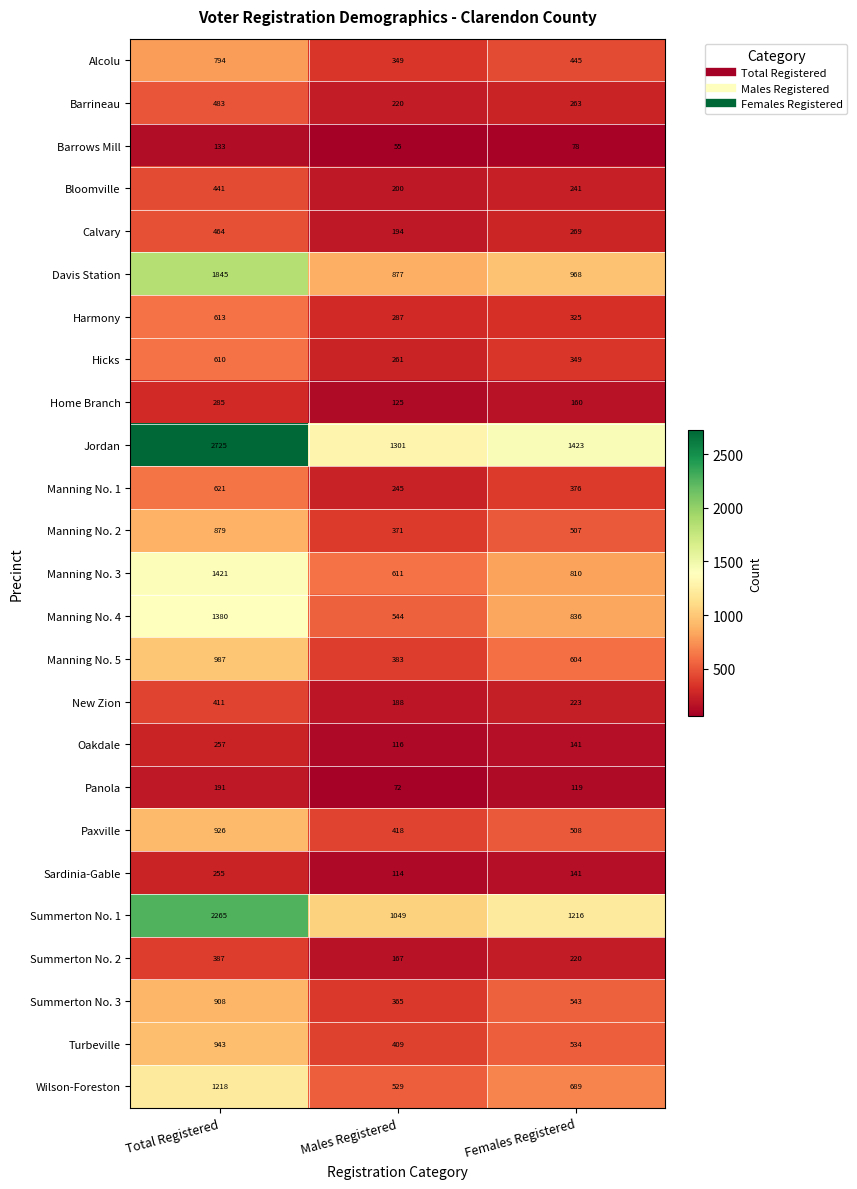

How many values in the Wilson-Foreston series are below 689?

1